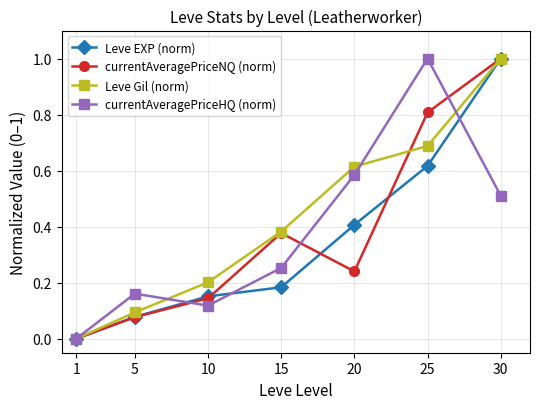

The value of currentAveragePriceNQ (norm) at 30 is 1.7. True or false?

False